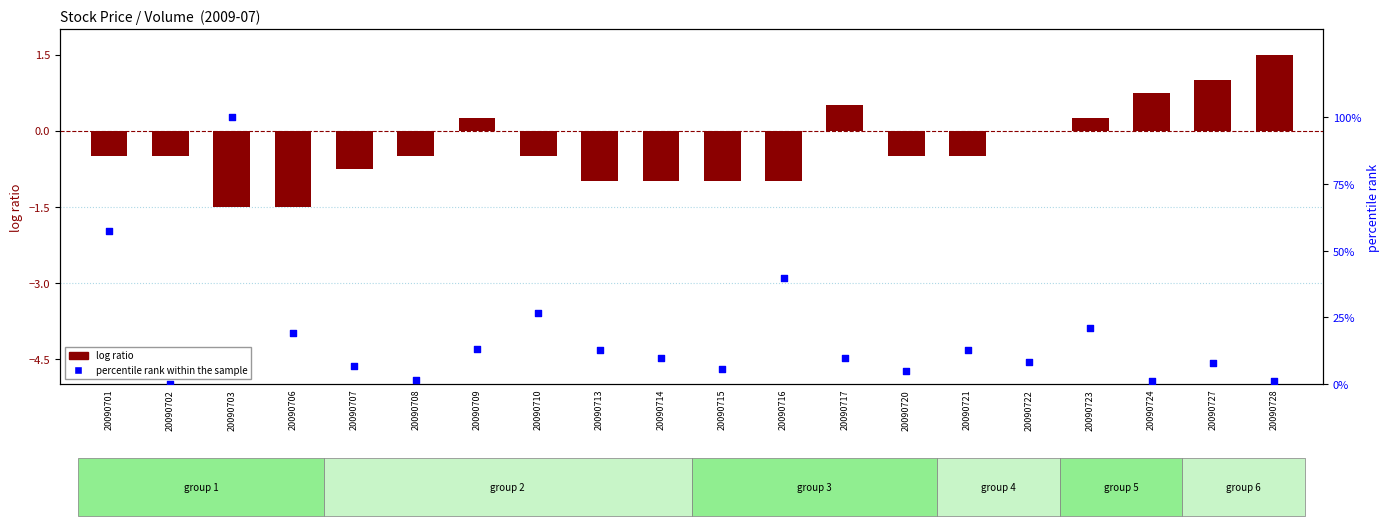

Which series contains the lowest Y value?

log ratio